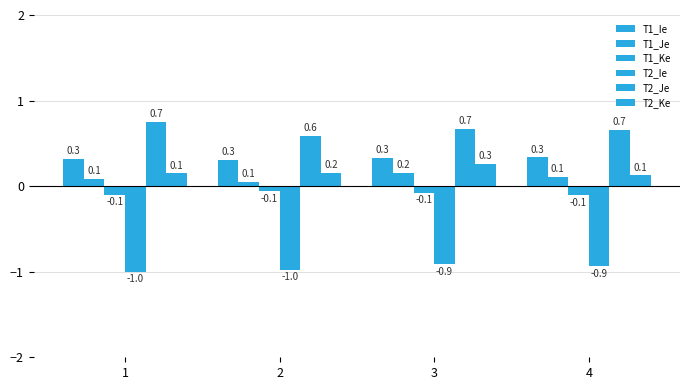

Reading left to right, list all the values displayed in this chart.

T1_Ie: 0.3	0.3	0.3	0.3
T1_Je: 0.1	0.1	0.2	0.1
T1_Ke: -0.1	-0.1	-0.1	-0.1
T2_Ie: -1.0	-1.0	-0.9	-0.9
T2_Je: 0.7	0.6	0.7	0.7
T2_Ke: 0.1	0.2	0.3	0.1